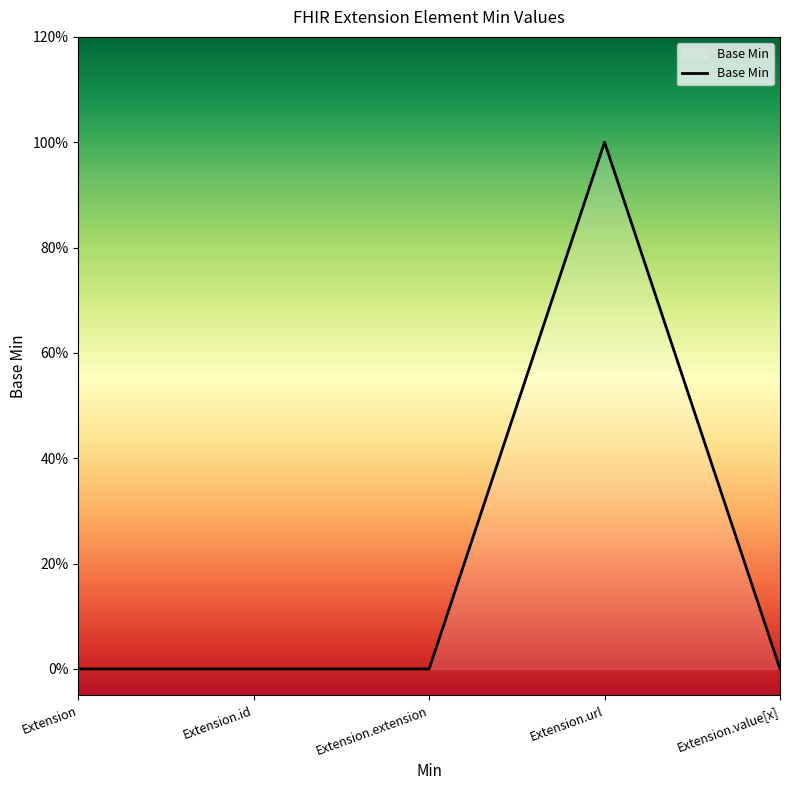

What is the sum of all values?

1